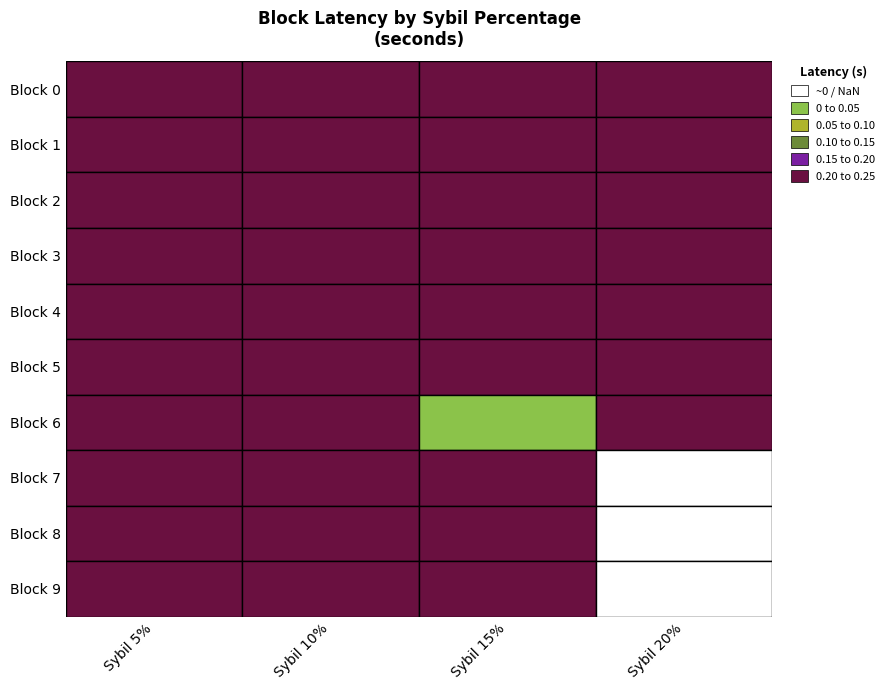

True or false: 0.05 has a value of 0.4 at 3.

False